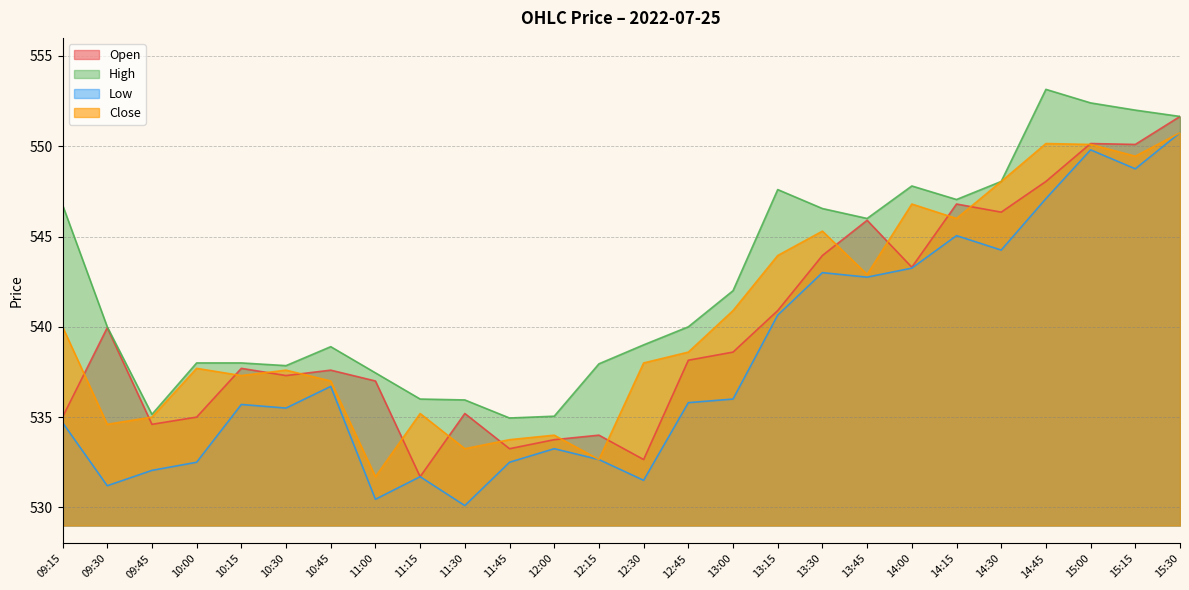

What is the difference between the c values at 12:45 and 14:30?

9.4